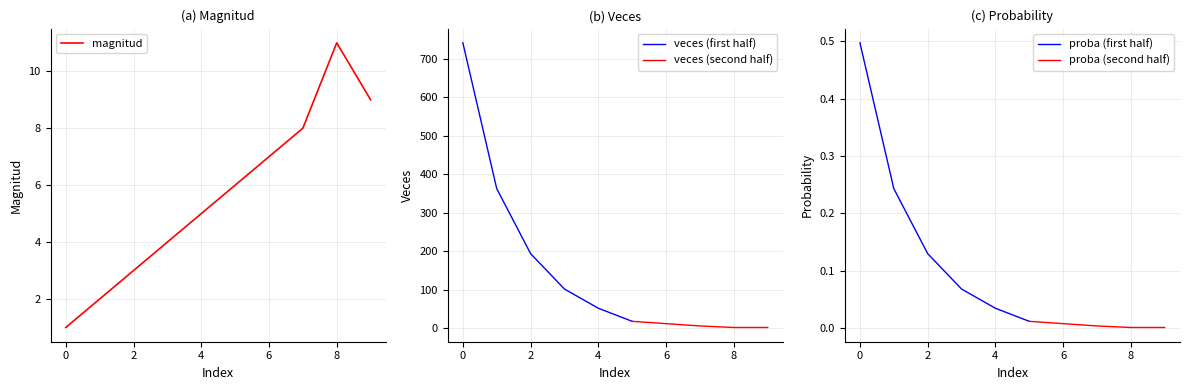

What is the sum of all veces values?

1493.0